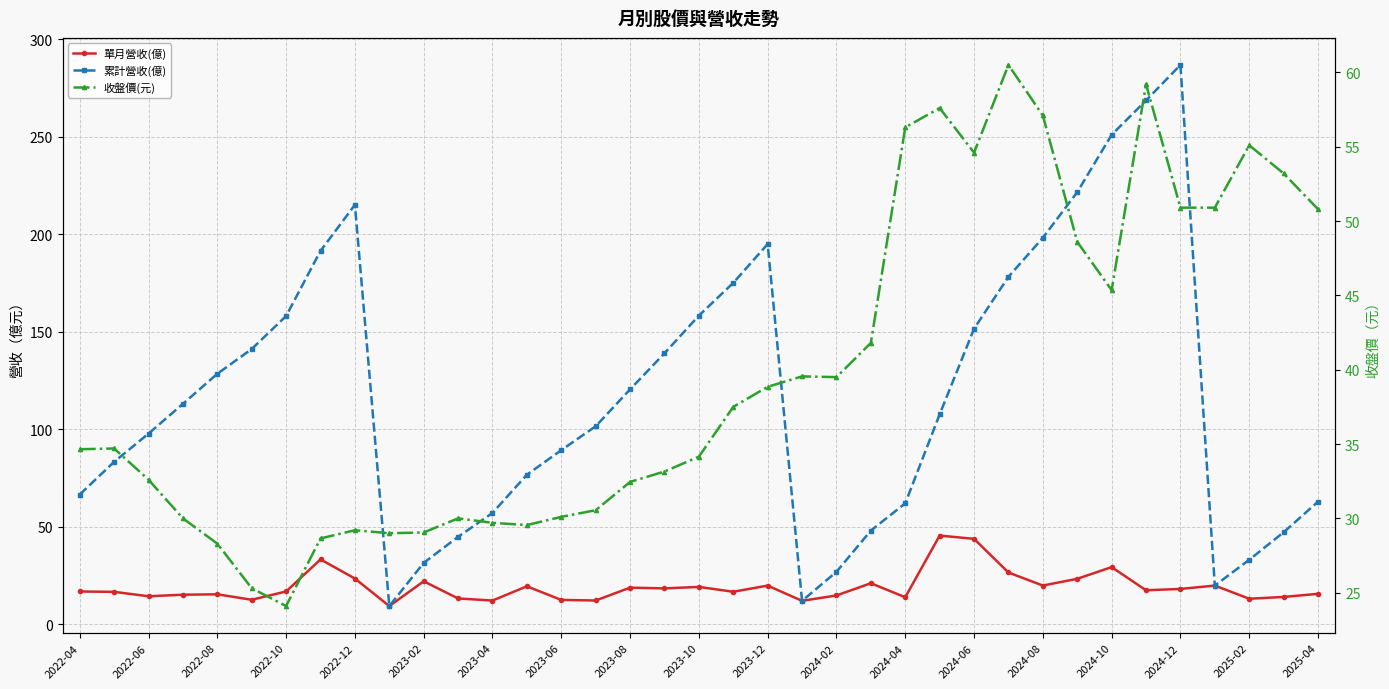

True or false: 收盤價(元) has a value of 57.6 at 25.

True